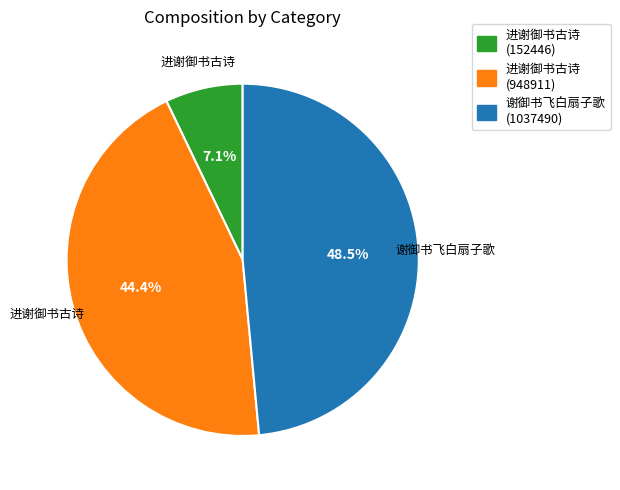

Which slice is the smallest?

进谢御书古诗 (152446)